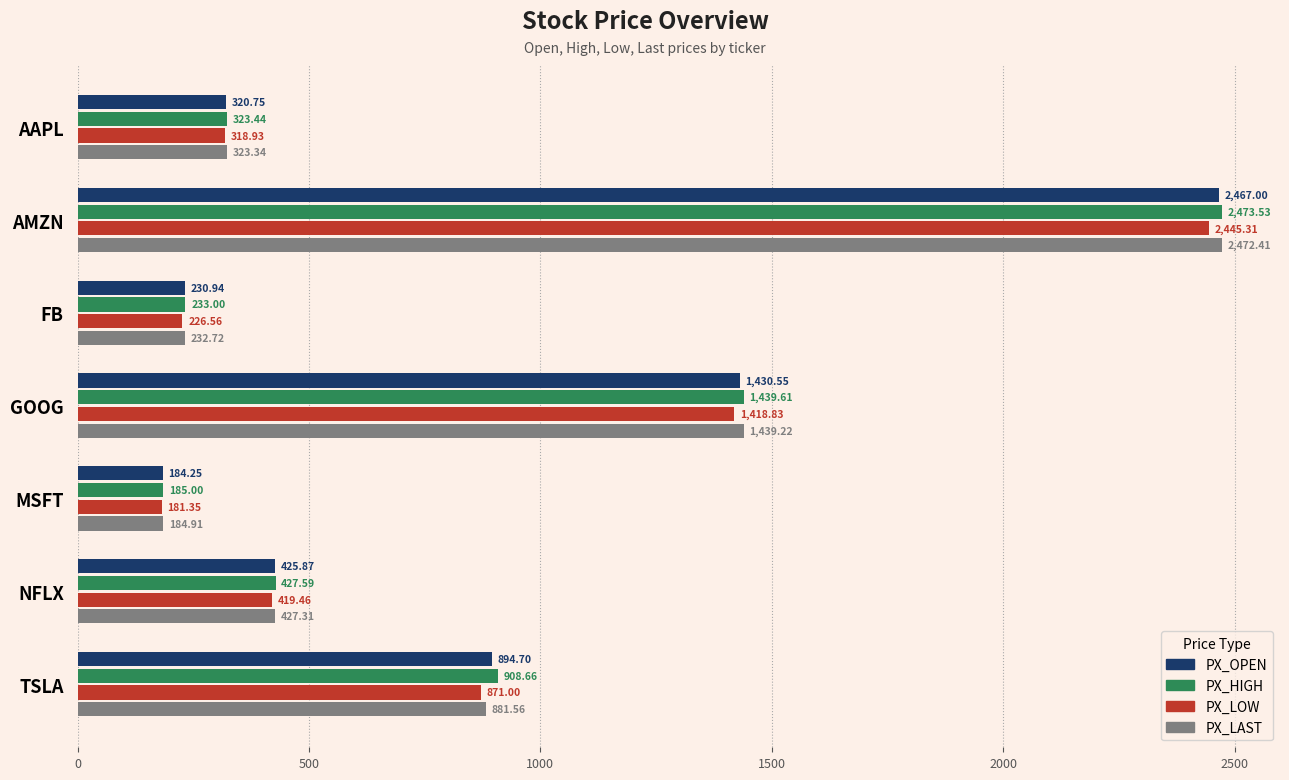

Where is PX_OPEN nearest to the value 1325?

GOOG